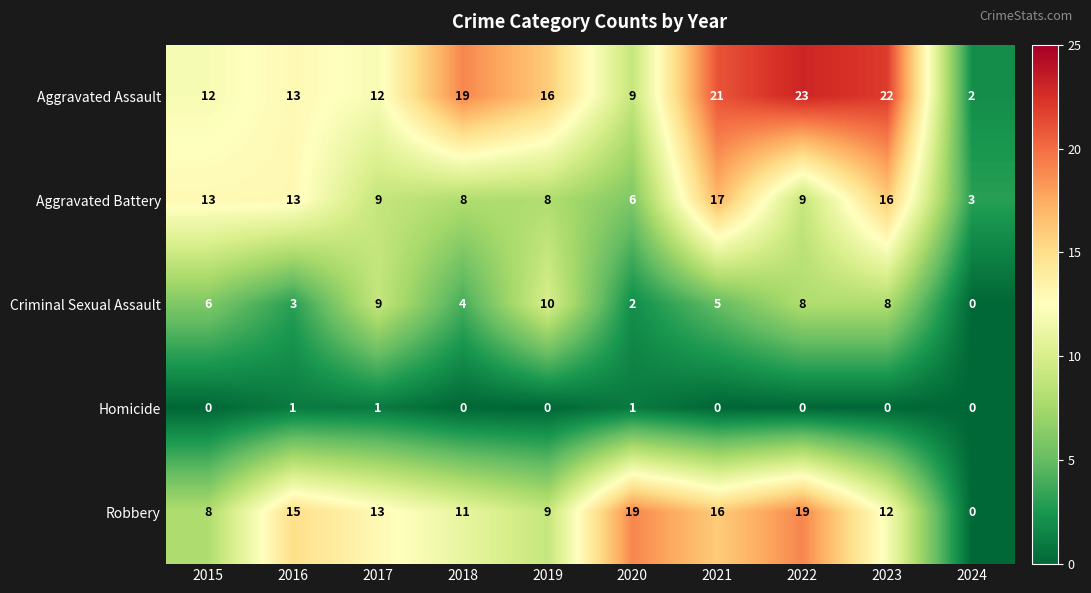

At 2022, list the series in order from largest to smallest.

Aggravated Assault, Robbery, Aggravated Battery, Criminal Sexual Assault, Homicide